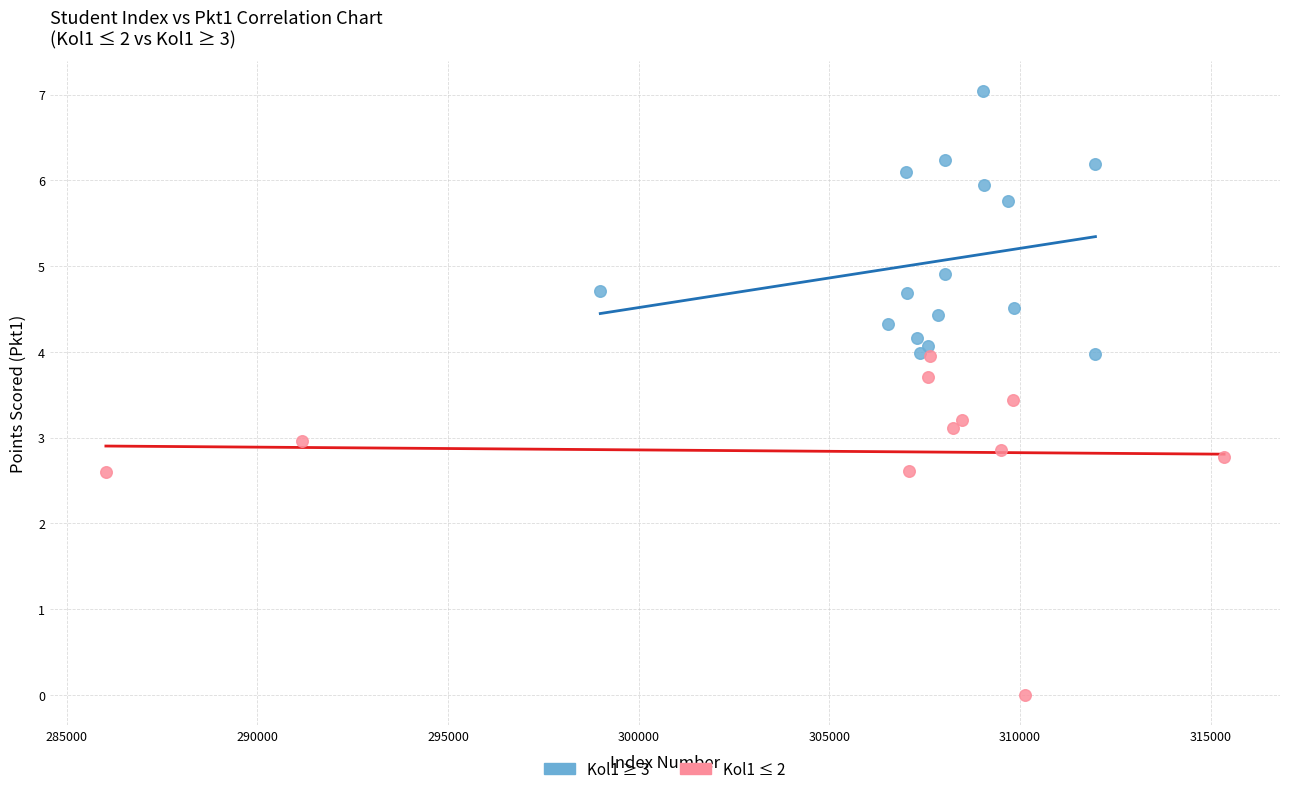

Which series contains the lowest Y value?

Kol1 ≤ 2